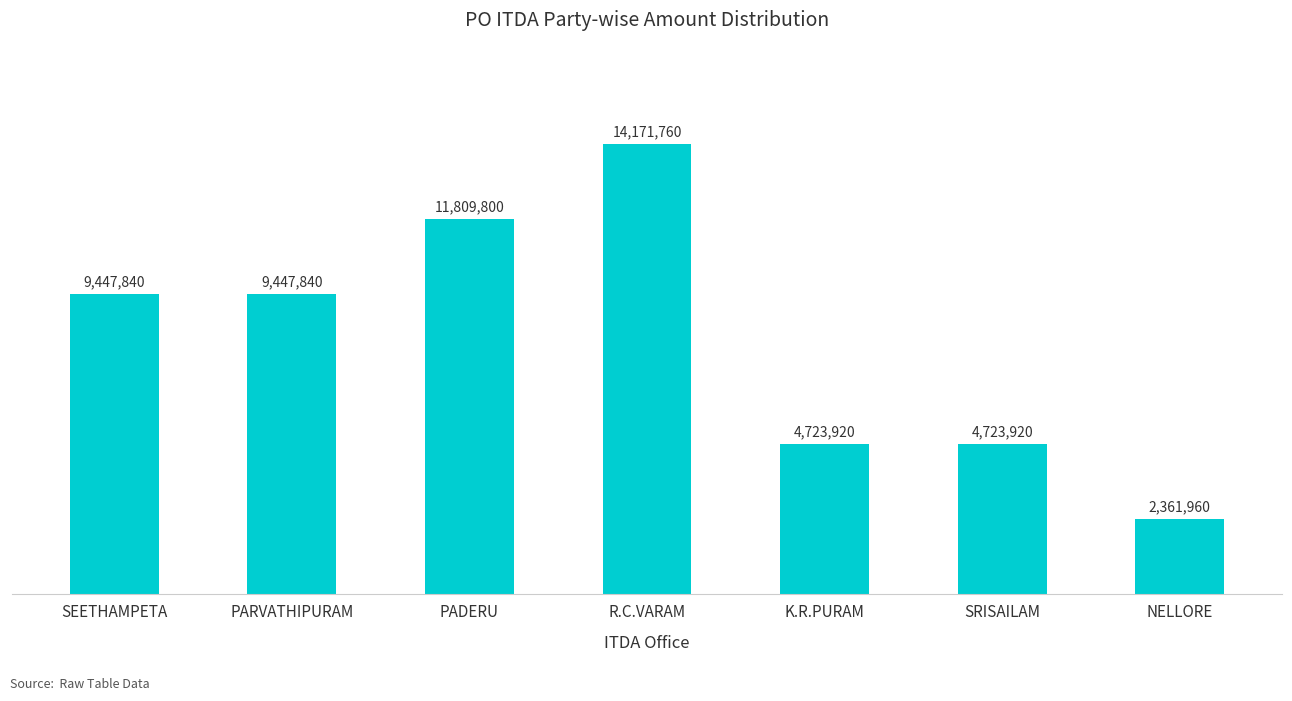

Reading left to right, list all the values displayed in this chart.

SEETHAMPETA=9447840	PARVATHIPURAM=9447840	PADERU=11809800	R.C.VARAM=14171760	K.R.PURAM=4723920	SRISAILAM=4723920	NELLORE=2361960